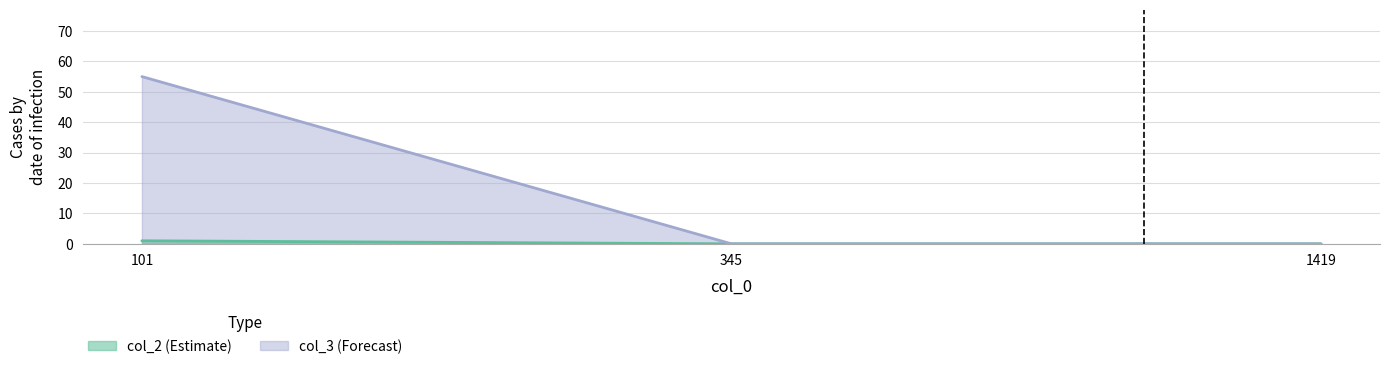

What value does the col_2 series have at 101?

1